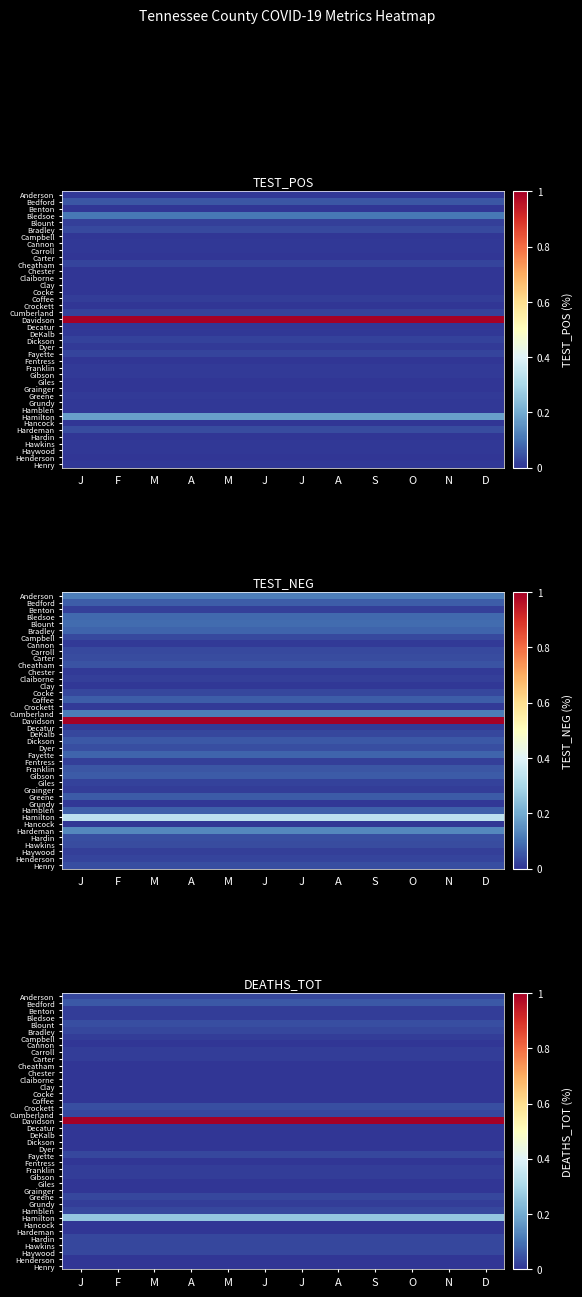

List the series in order of their peak value, highest first.

Davidson, Hamilton, Bedford, Blount, Crockett, Anderson, Bradley, Cumberland, Fayette, Greene, Hamblen, Hardin, Hawkins, Haywood, Benton, Bledsoe, Campbell, Carroll, Carter, Franklin, Gibson, Grundy, Cannon, Cheatham, Chester, Claiborne, Clay, Cocke, Coffee, Decatur, DeKalb, Dickson, Dyer, Fentress, Giles, Grainger, Hancock, Hardeman, Henderson, Henry